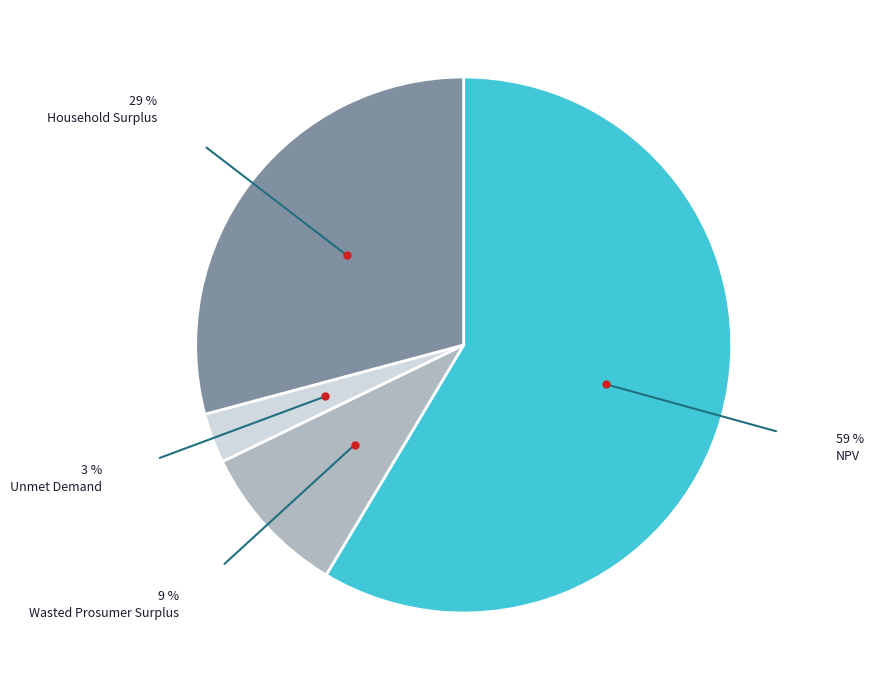

Which slice is the smallest?

Unmet Demand